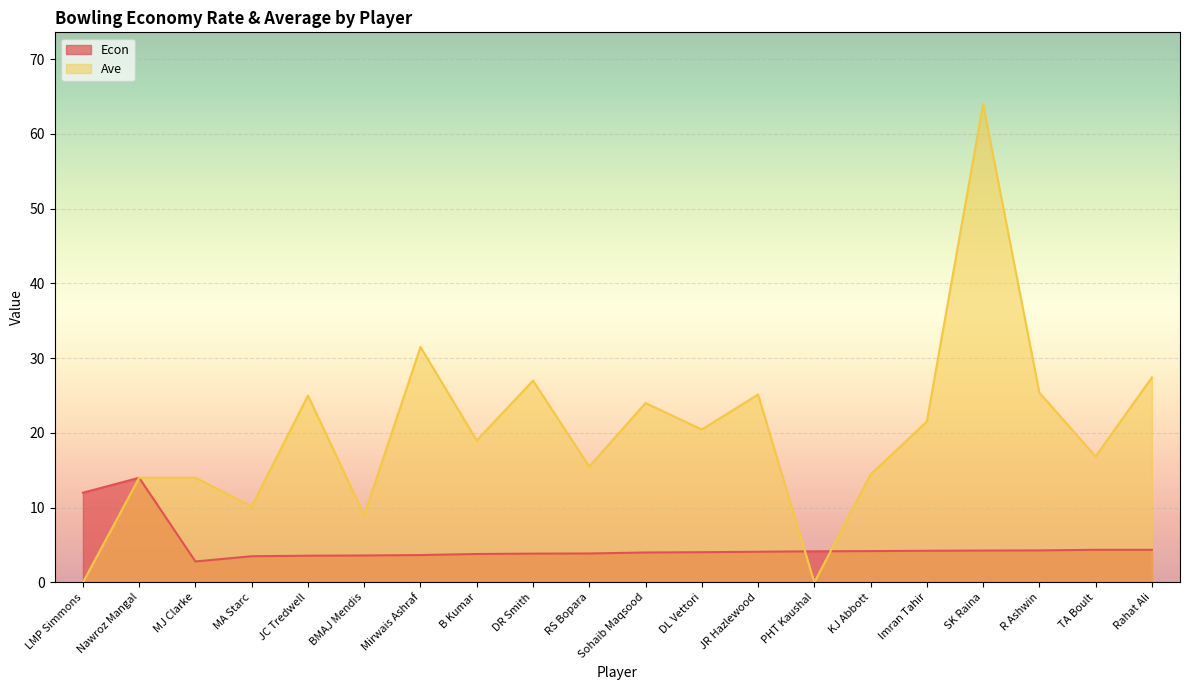

Is it true that Econ equals 3.6 at JC Tredwell?

True